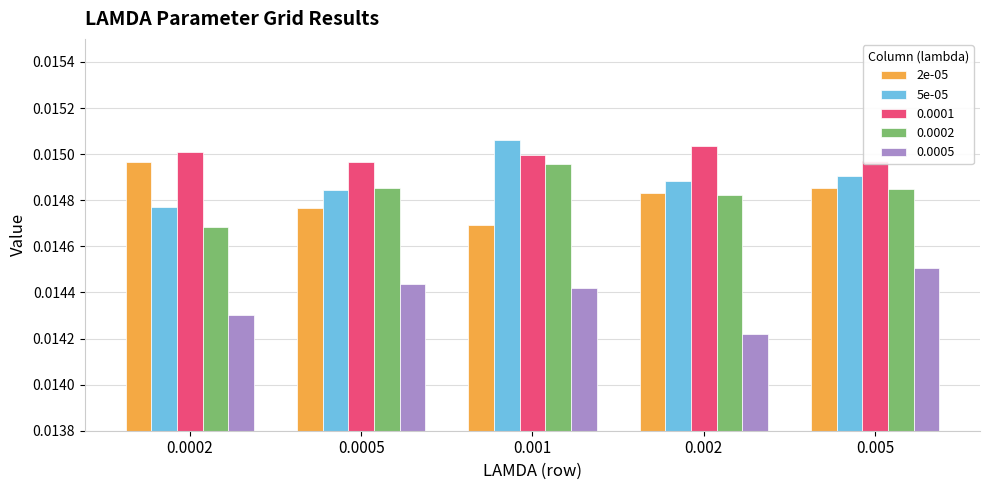

What is the sum of all 5e-05 values?

0.1